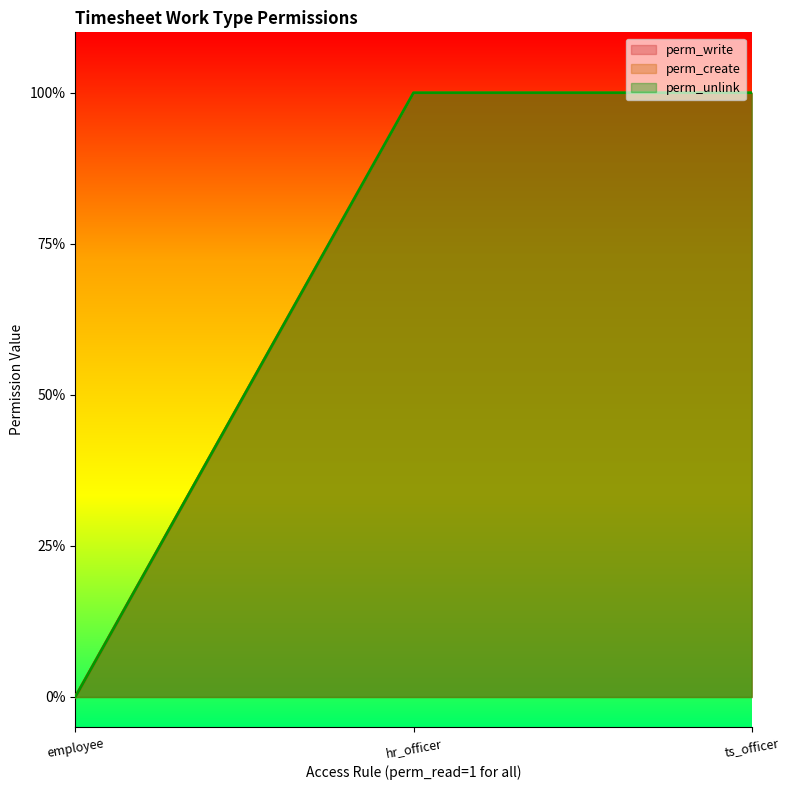

Rank the categories by perm_unlink value from lowest to highest.

employee, hr_officer, ts_officer